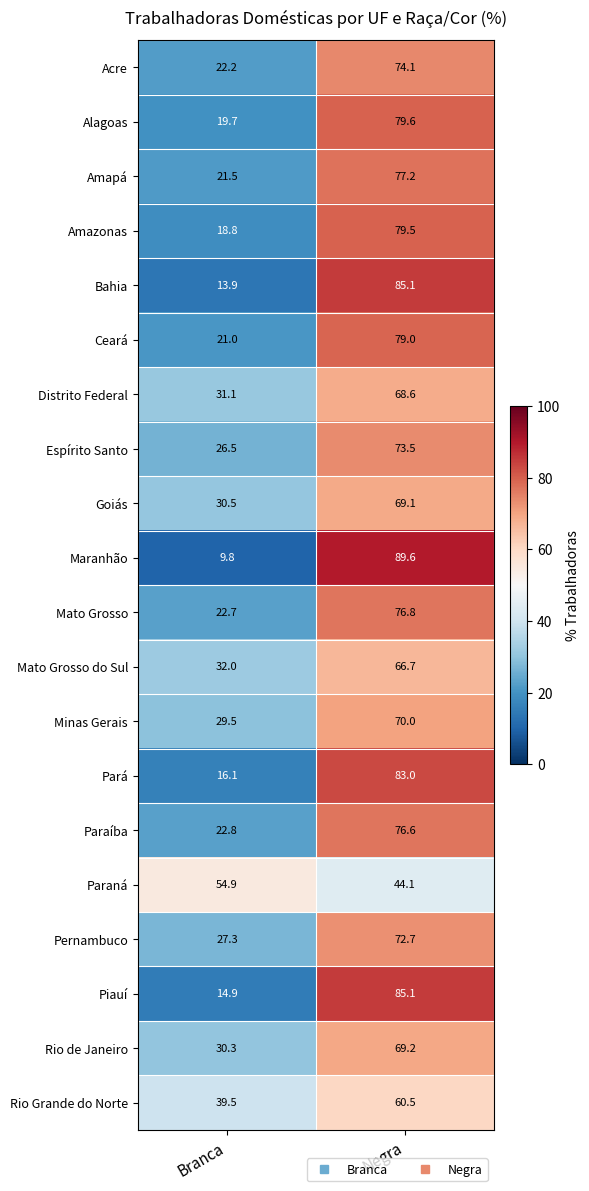

Where is Paraná nearest to the value 49?

Negra